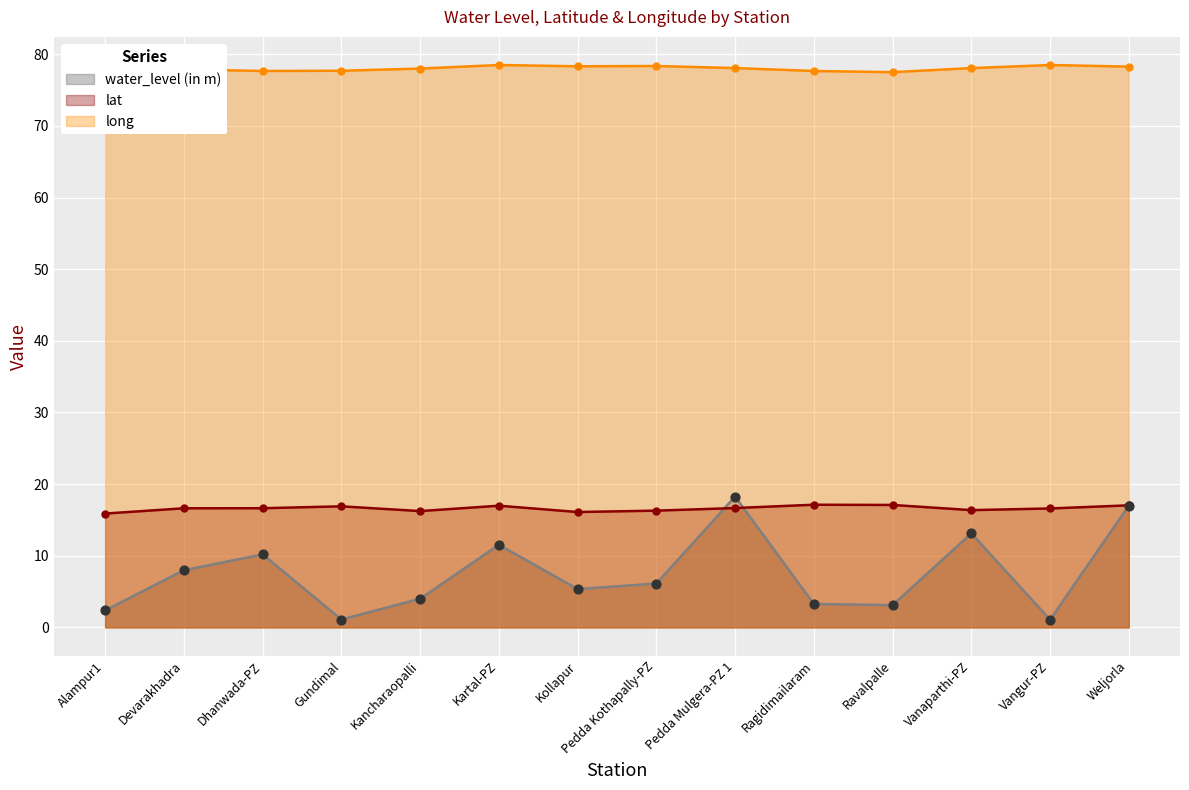

What is the total value across all series at Pedda Kothapally-PZ?

100.8